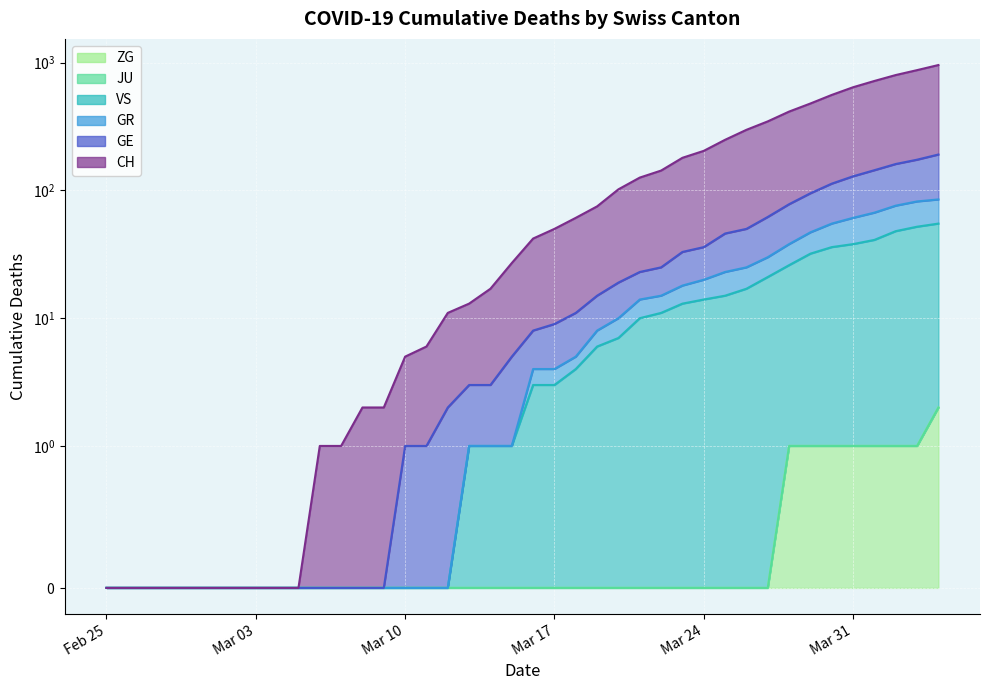

What is the difference between the maximum and minimum values in the ZG series?

2